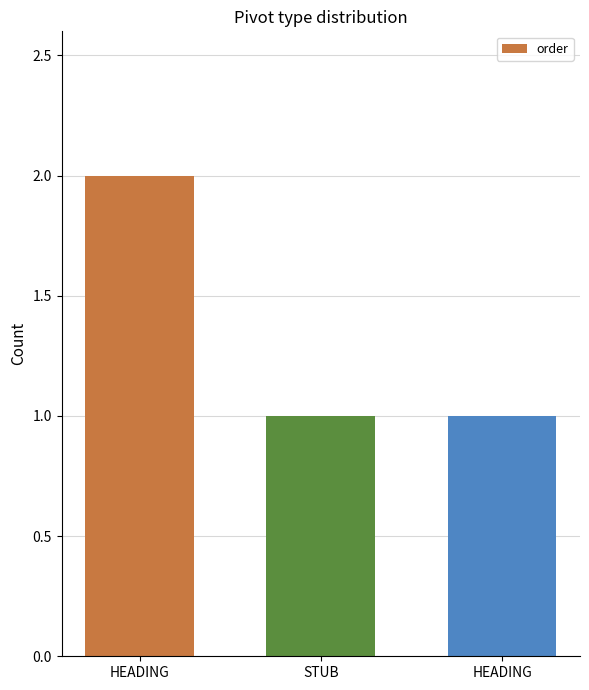

What is the sum of the values at STUB and HEADING?

3